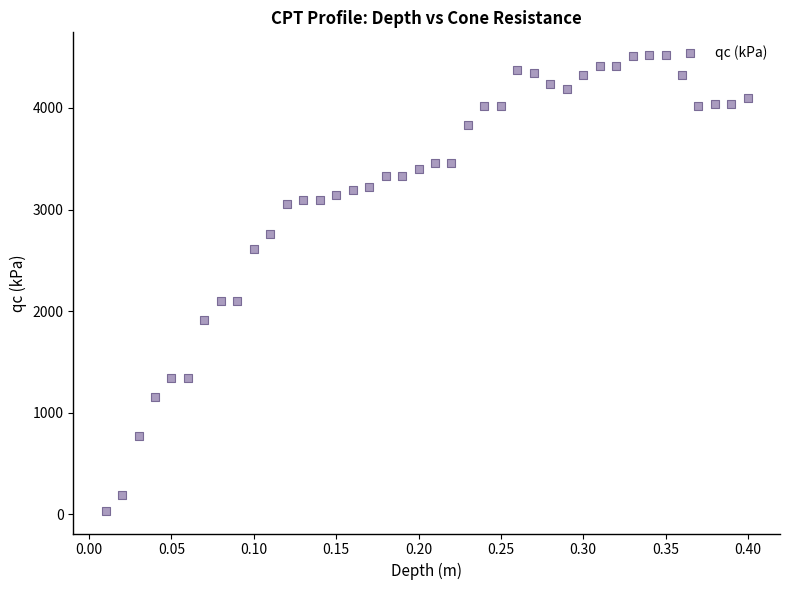

What is the range of Y values (max minus min)?

4482